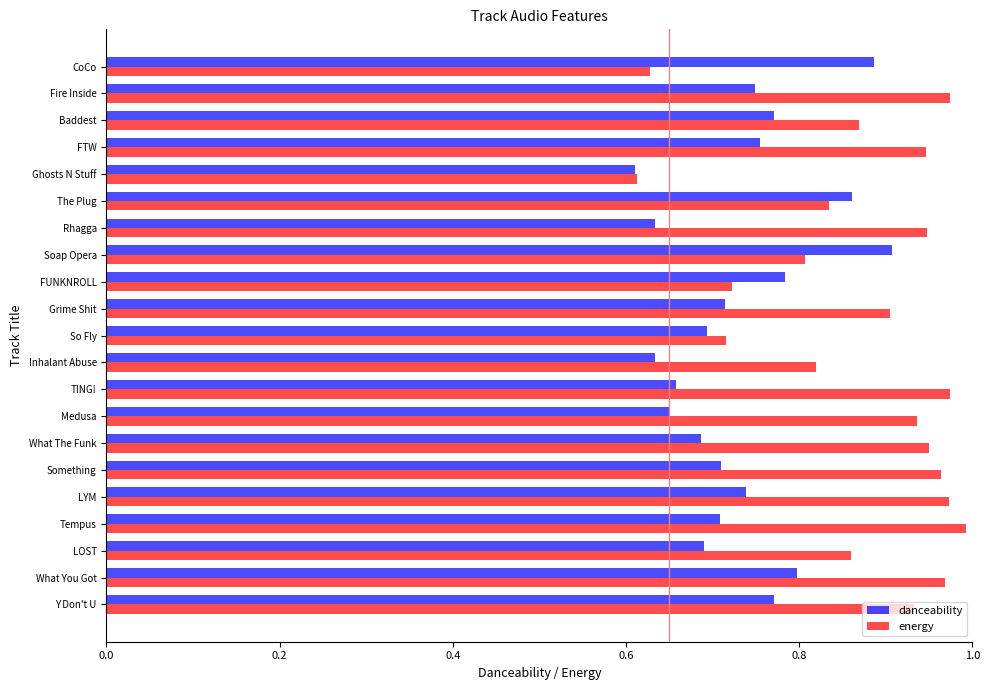

How many series are shown in this chart?

2